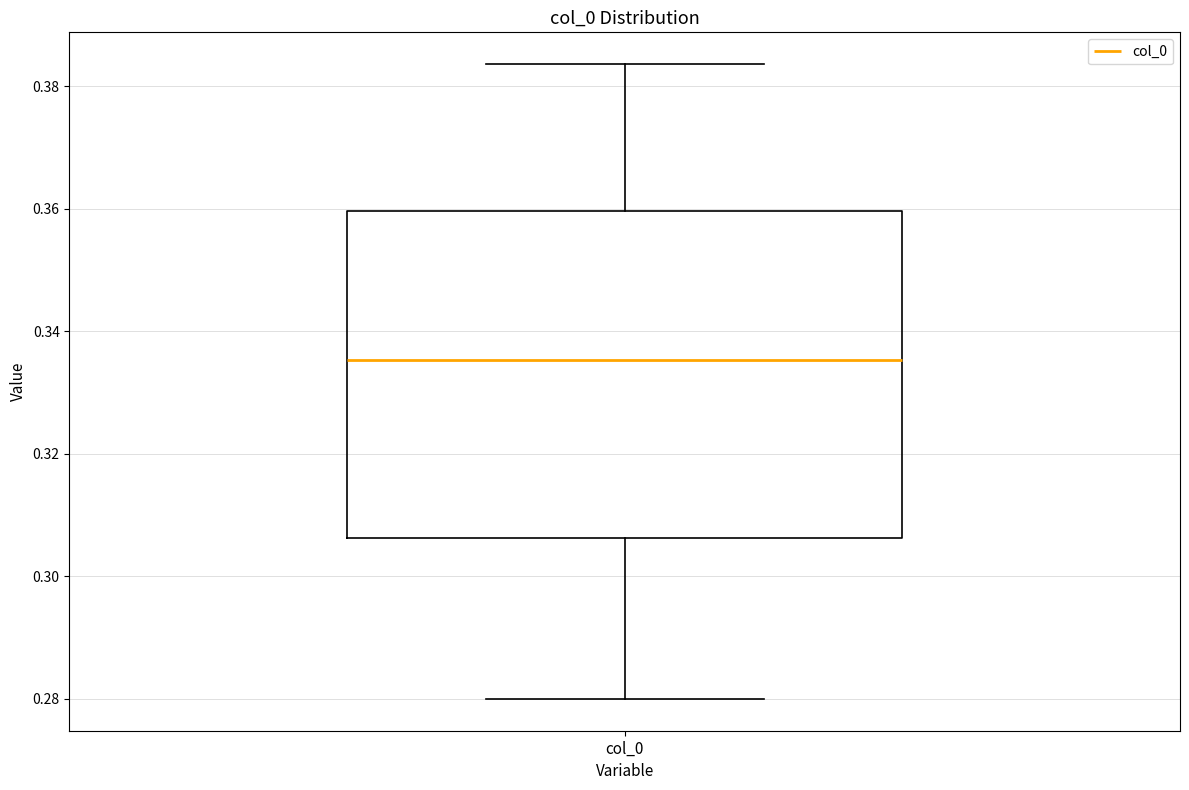

Transcribe this box plot: give where the median line is, the range the box spans, and where the two whiskers end, as read against the y-axis. The values are not printed on the chart, so give them approximately, as read against the axis.

median 0.336, box 0.306 to 0.360, whiskers 0.280 to 0.384